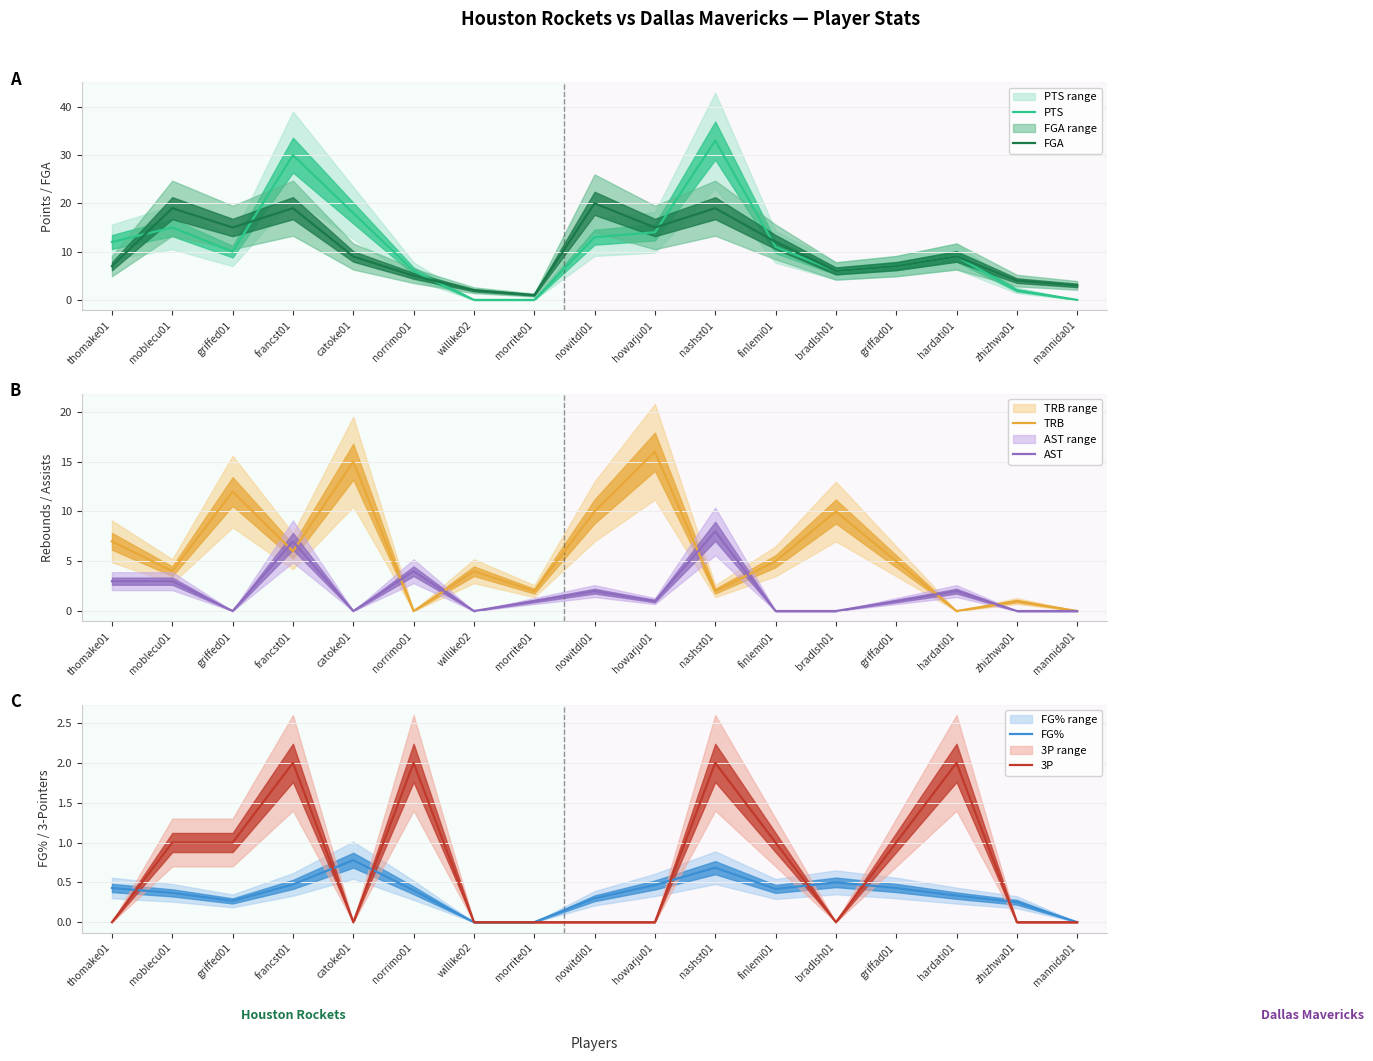

Which series ends up on top after the final intersection of FGA and PTS?

FGA